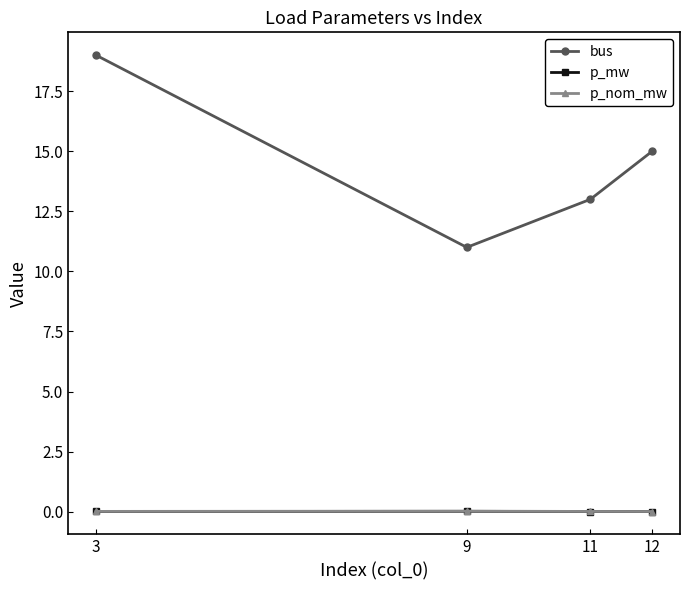

The value of p_nom_mw at 3 is 0.0. True or false?

True